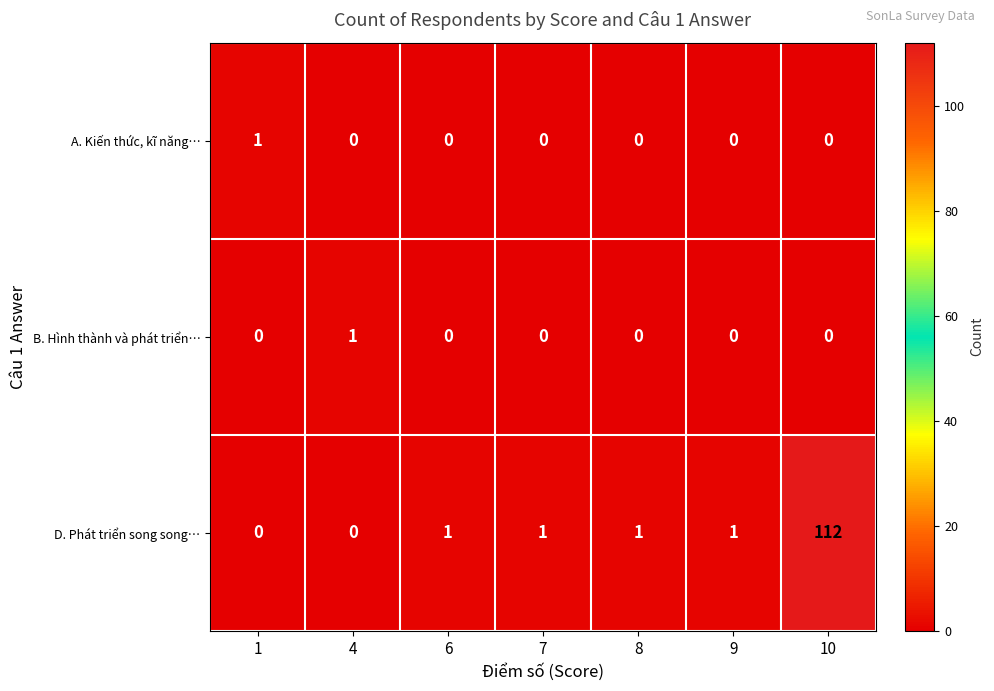

What is the total value across all series at 8?

1